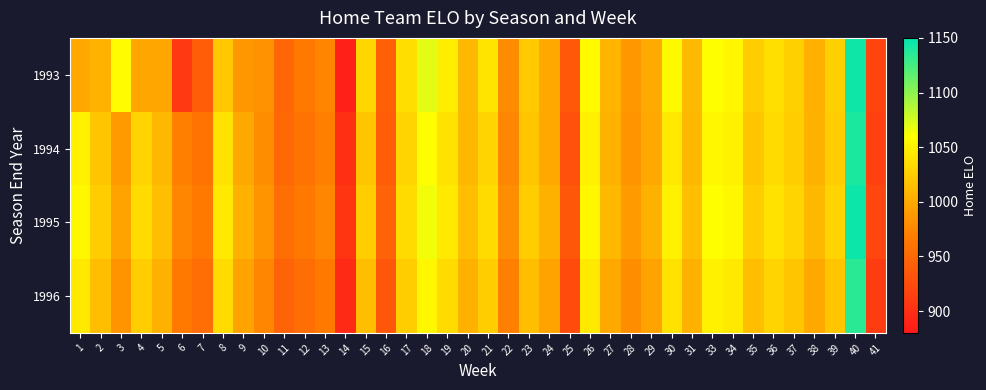

At which category is the sum across all series the highest?

40